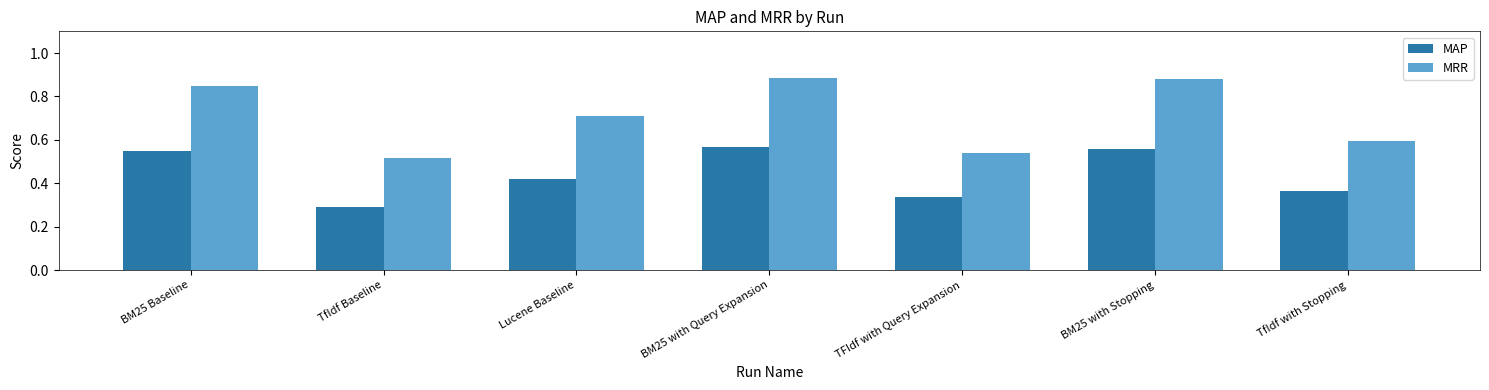

Which category has the lowest value in the MRR series?

TfIdf Baseline